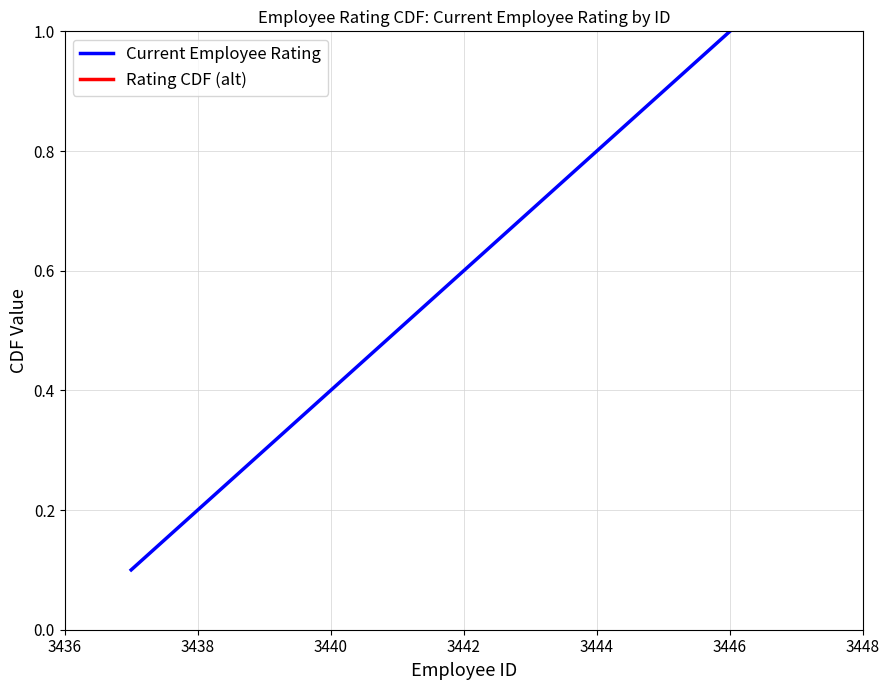

Which category has the highest value in the Current Employee Rating series?

3446